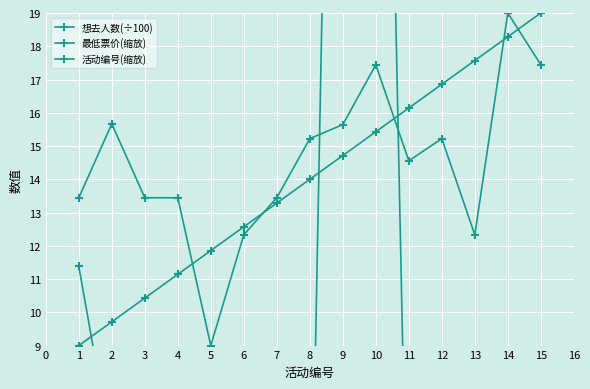

What value does the 想去人数(÷100) series have at 6?

0.6